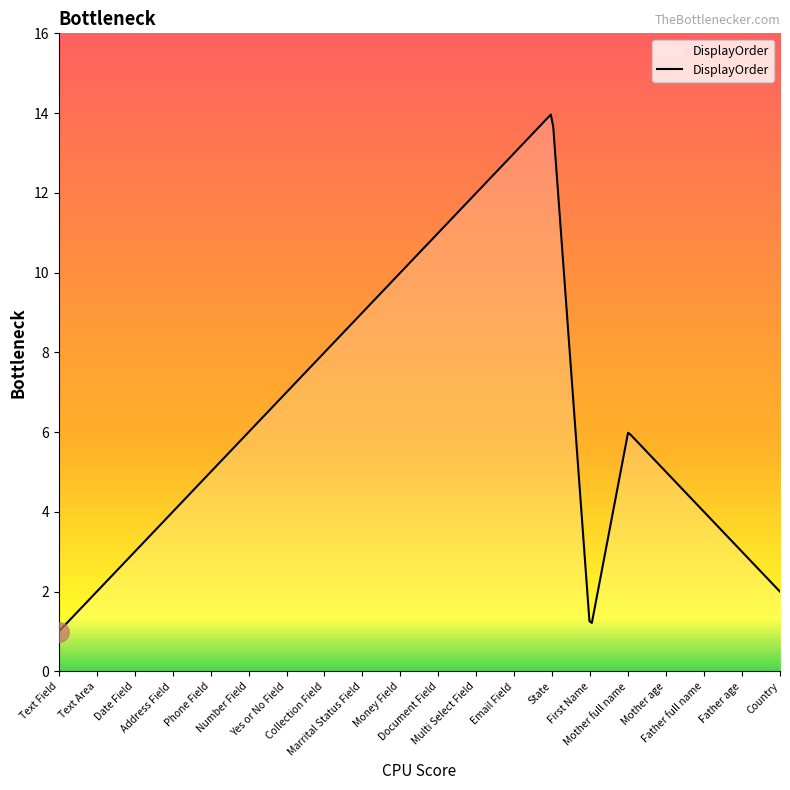

How many lines are shown in the chart?

1